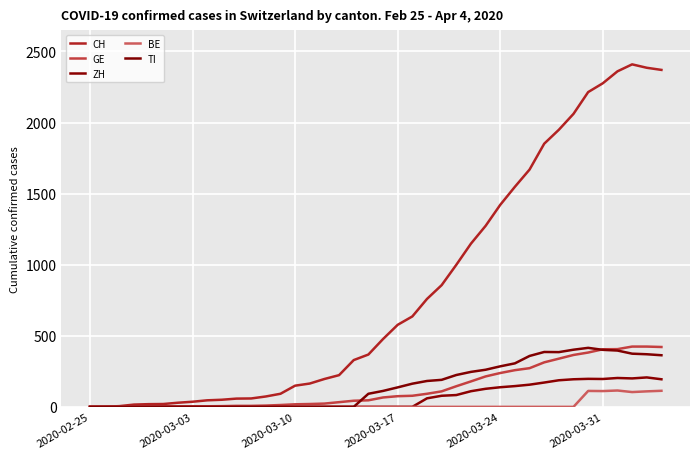

Does the chart display data point markers on the line(s)?

No